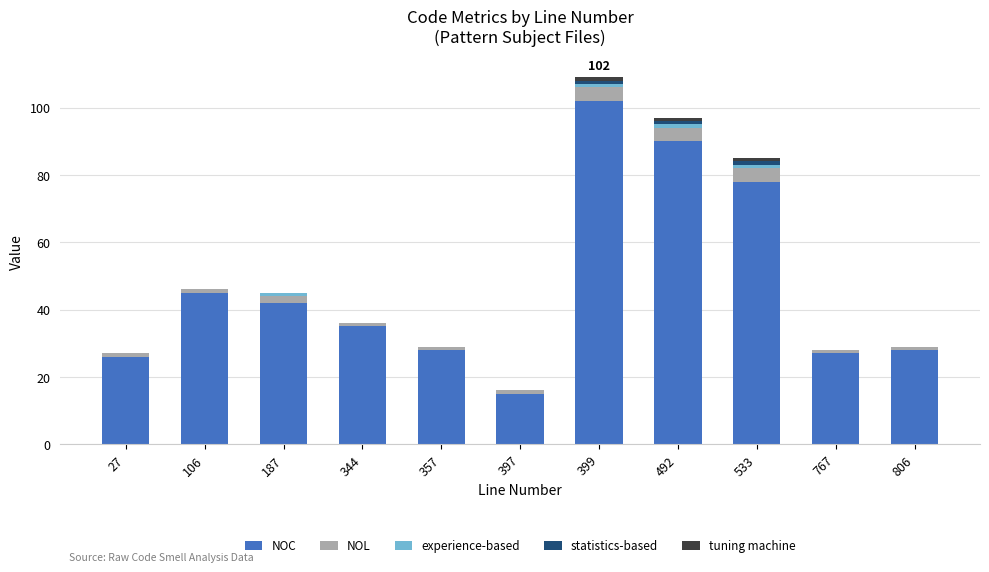

The value of NOC at 357 is 28. True or false?

True